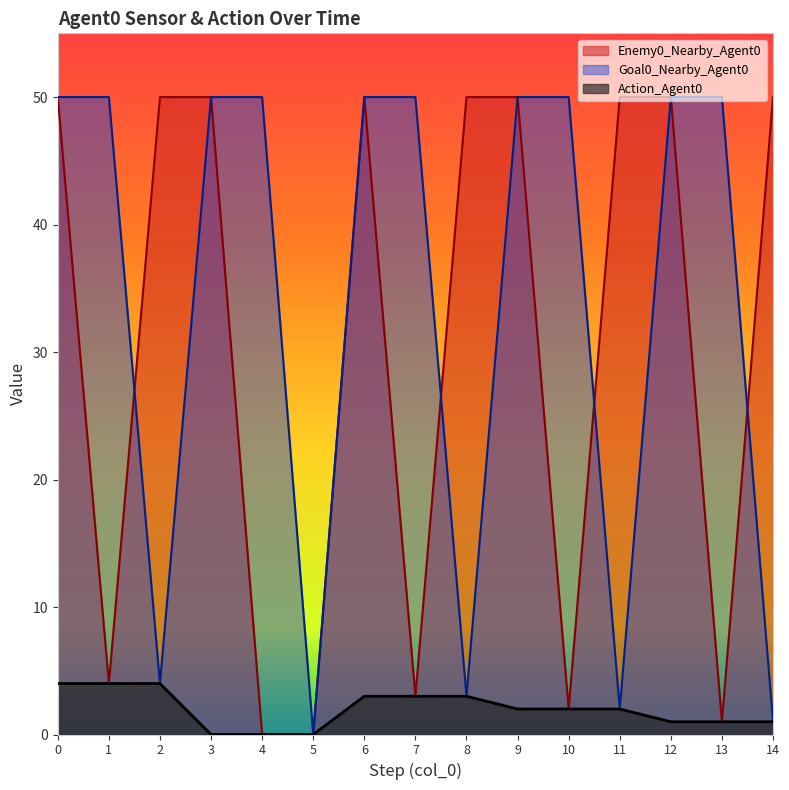

What is the sum of the Action_Agent0 values at 0 and 14?

5